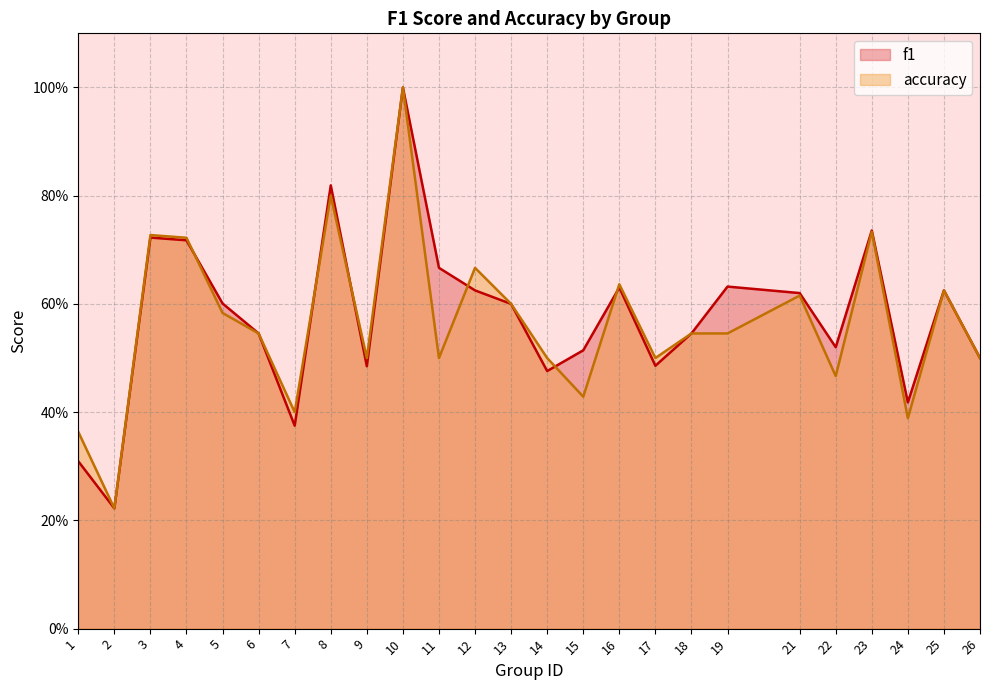

Rank the categories by f1 value from highest to lowest.

10, 8, 23, 3, 4, 11, 19, 16, 12, 25, 21, 5, 13, 6, 18, 22, 15, 26, 17, 9, 14, 24, 7, 1, 2